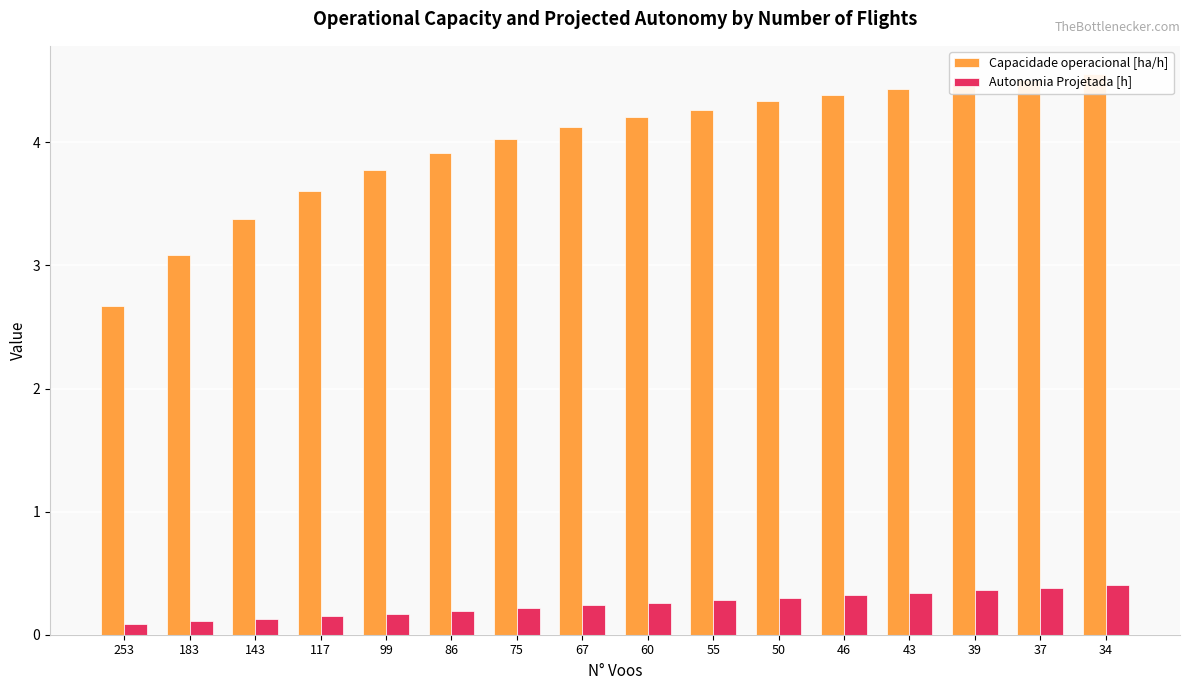

The Autonomia Projetada [h] series shows 0.3 at 50. True or false?

True